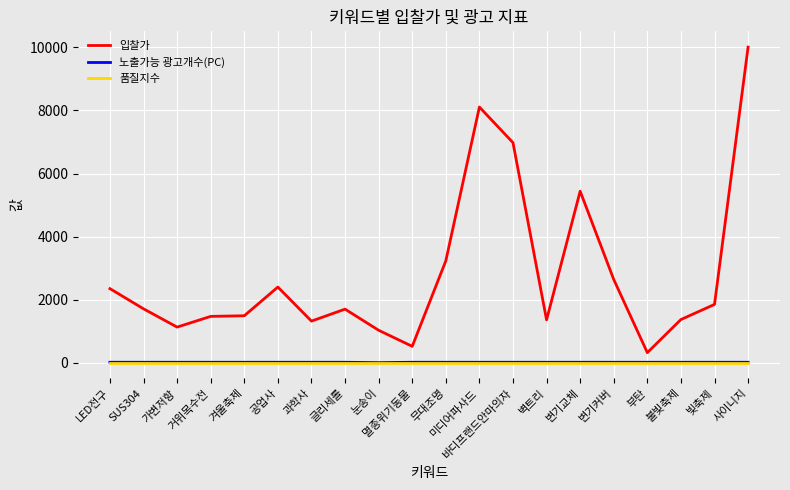

Is it true that 입찰가 equals 2640 at 변기커버?

True